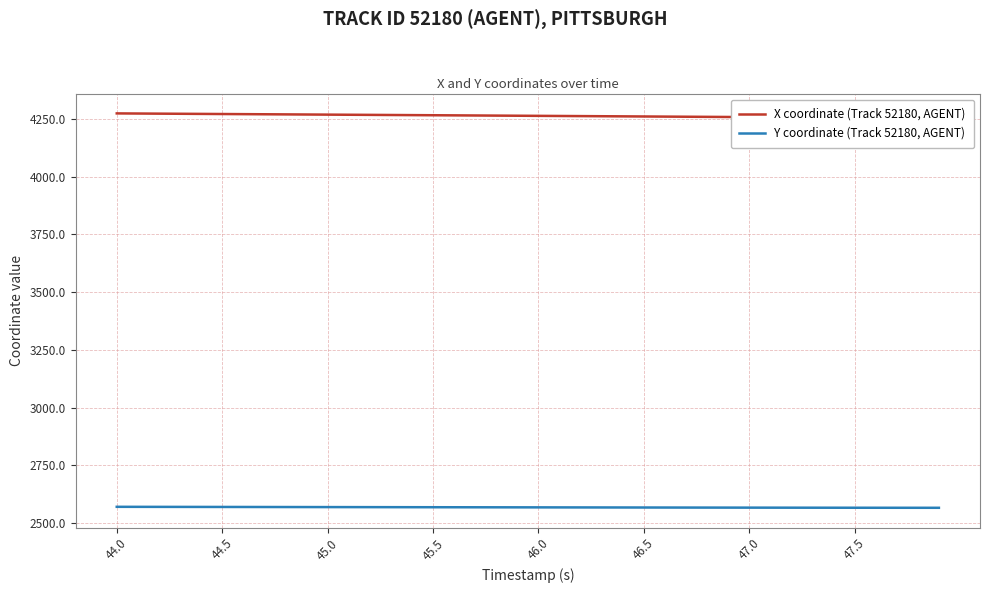

What is the maximum value for Y coordinate (Track 52180, AGENT)?

2570.9